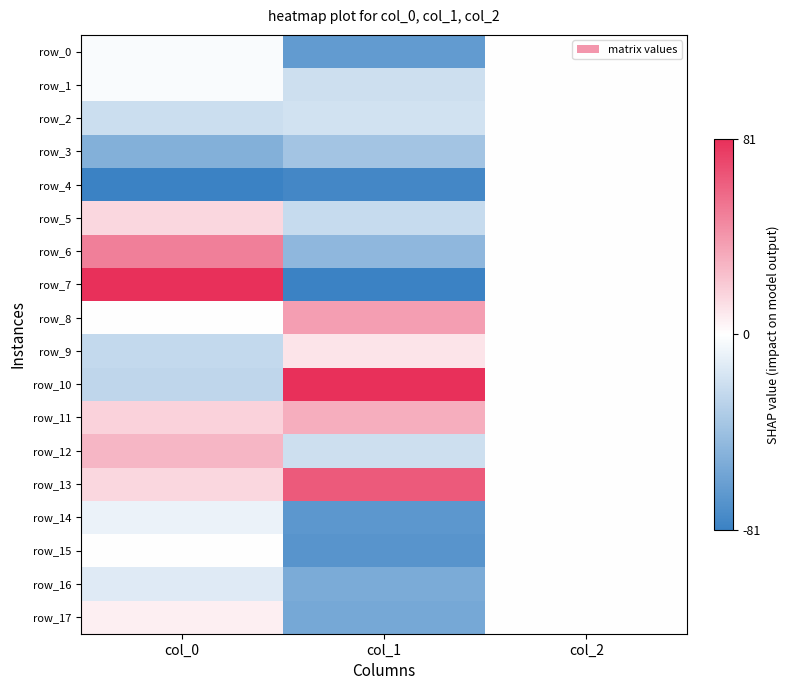

List the labels in order of row_1 value, largest first.

col_2, col_0, col_1